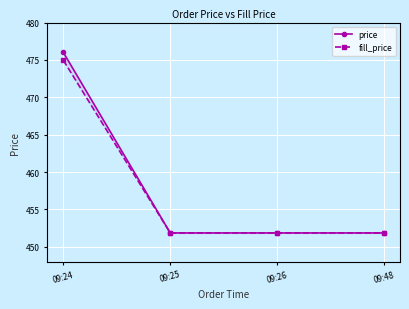

At which category is the sum across all series the highest?

09:24